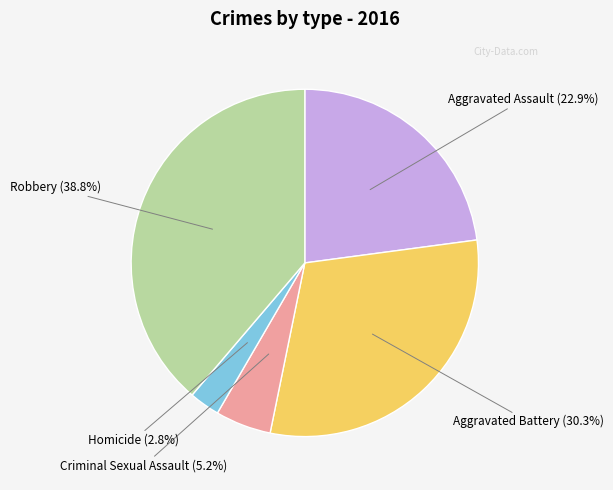

Is there any slice that represents more than half of the pie?

No